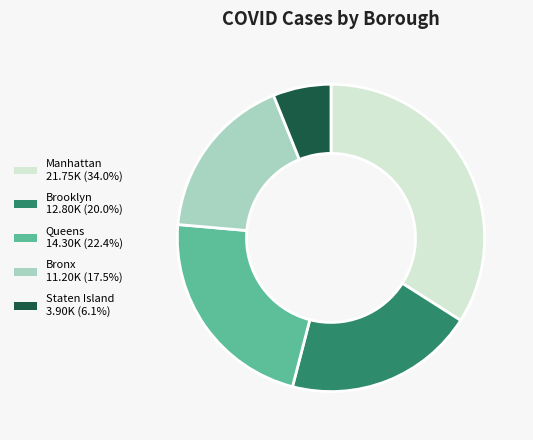

Count the number of slices in the pie.

5